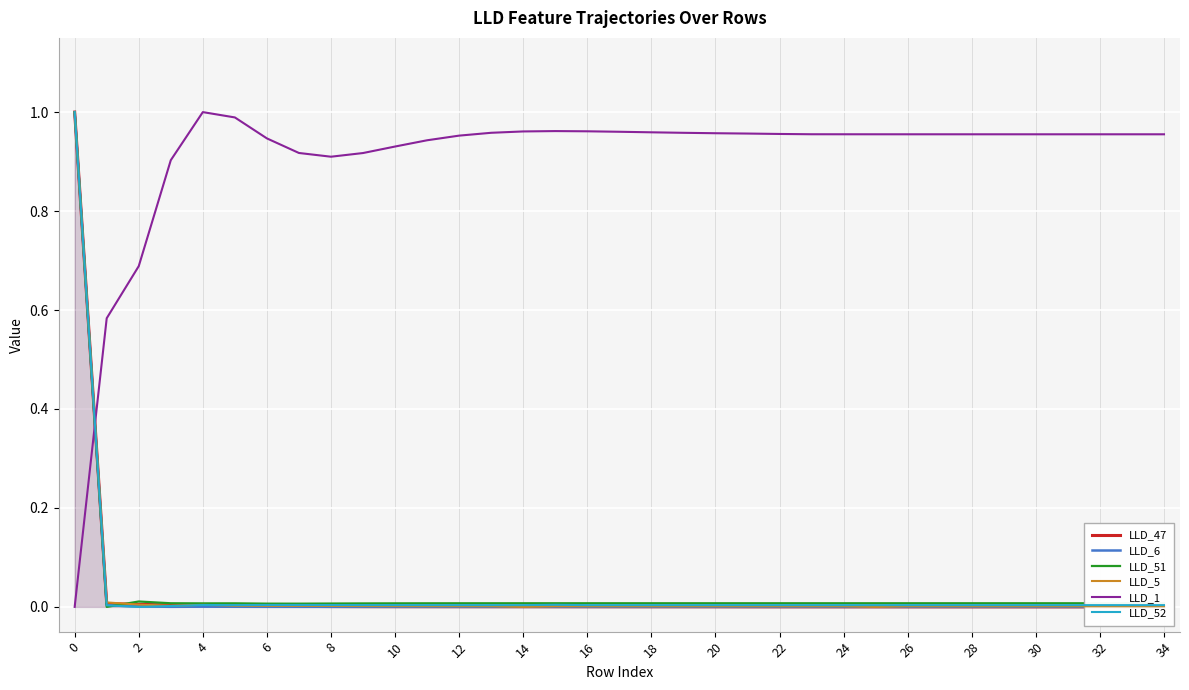

Is it true that LLD_5 equals 0.0 at 22?

True